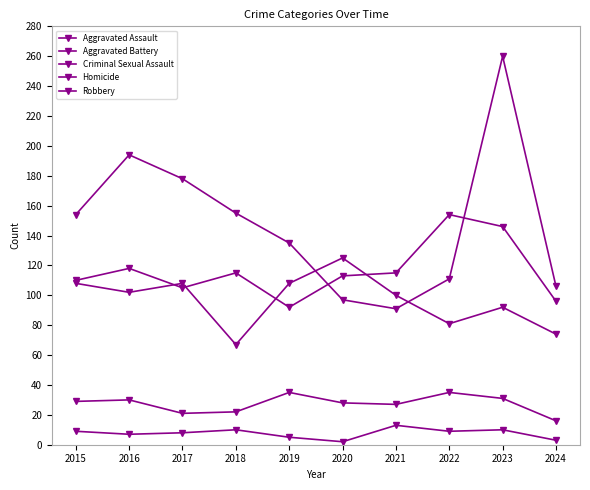

How many categories are shown in the chart?

10